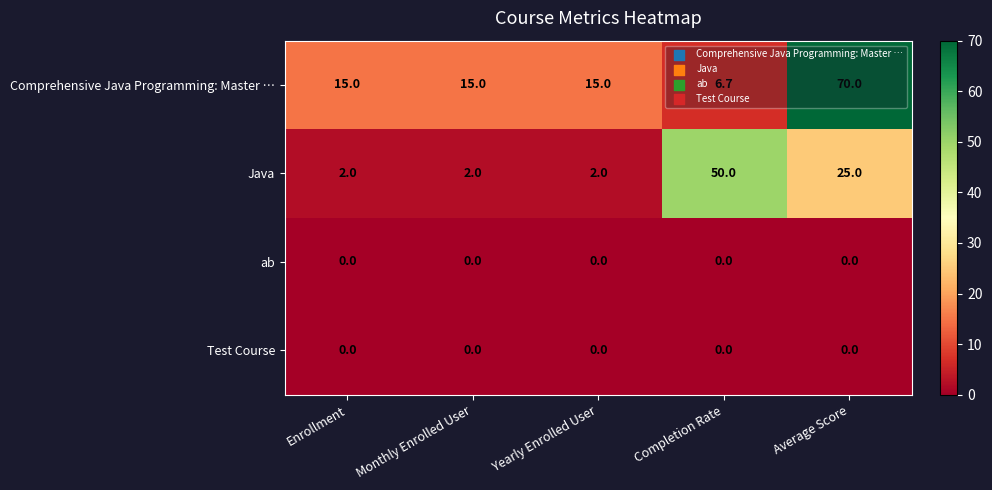

What is the difference between the second highest and minimum values in the Comprehensive Java Programming: Master … series?

8.3